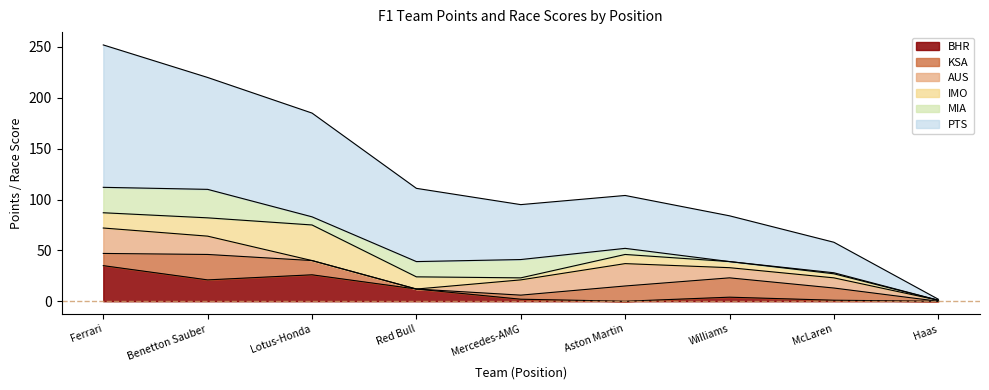

Reading left to right, transcribe all the data shown in this chart.

BHR: Ferrari=35	Benetton Sauber=21	Lotus-Honda=26	Red Bull=12	Mercedes-AMG=2	Aston Martin=0	Williams=4	McLaren=1	Haas=0
KSA: Ferrari=12	Benetton Sauber=25	Lotus-Honda=14	Red Bull=0	Mercedes-AMG=4	Aston Martin=15	Williams=19	McLaren=12	Haas=0
AUS: Ferrari=25	Benetton Sauber=18	Lotus-Honda=0	Red Bull=0	Mercedes-AMG=15	Aston Martin=22	Williams=10	McLaren=10	Haas=1
IMO: Ferrari=15	Benetton Sauber=18	Lotus-Honda=35	Red Bull=12	Mercedes-AMG=2	Aston Martin=9	Williams=6	McLaren=4	Haas=0
MIA: Ferrari=25	Benetton Sauber=28	Lotus-Honda=8	Red Bull=15	Mercedes-AMG=18	Aston Martin=6	Williams=0	McLaren=1	Haas=0
PTS: Ferrari=140	Benetton Sauber=110	Lotus-Honda=102	Red Bull=72	Mercedes-AMG=54	Aston Martin=52	Williams=45	McLaren=30	Haas=1